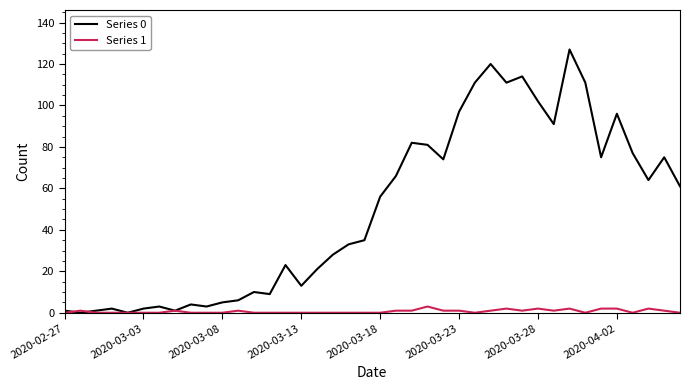

Which series has the largest total across all categories?

Series 0